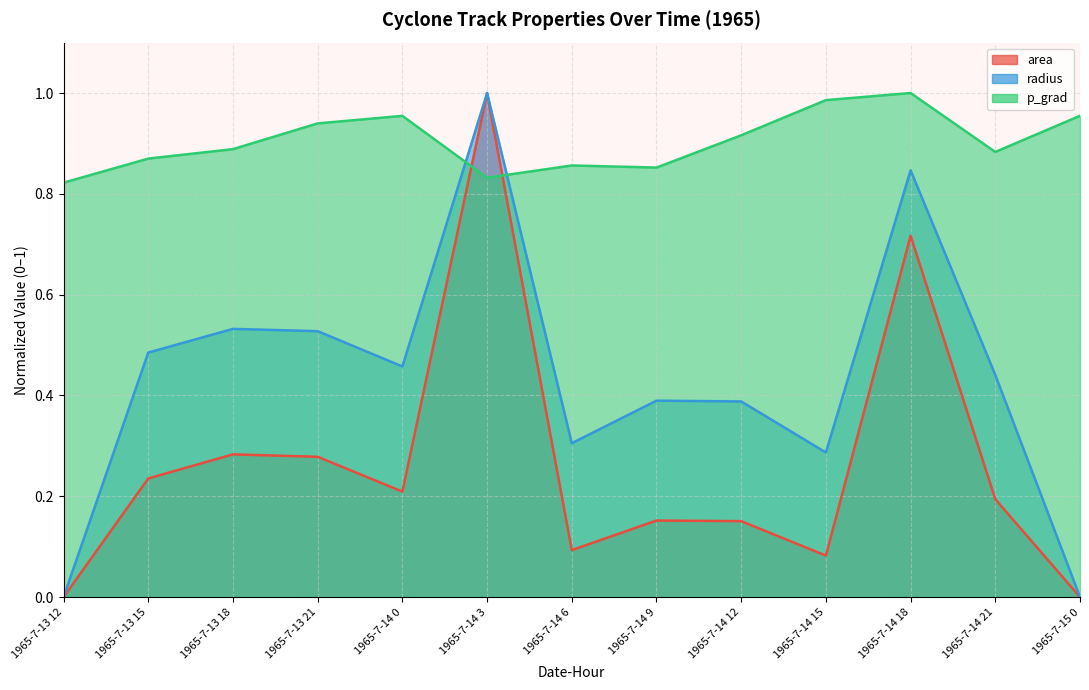

What are all the series names shown in the legend?

area, radius, p_grad